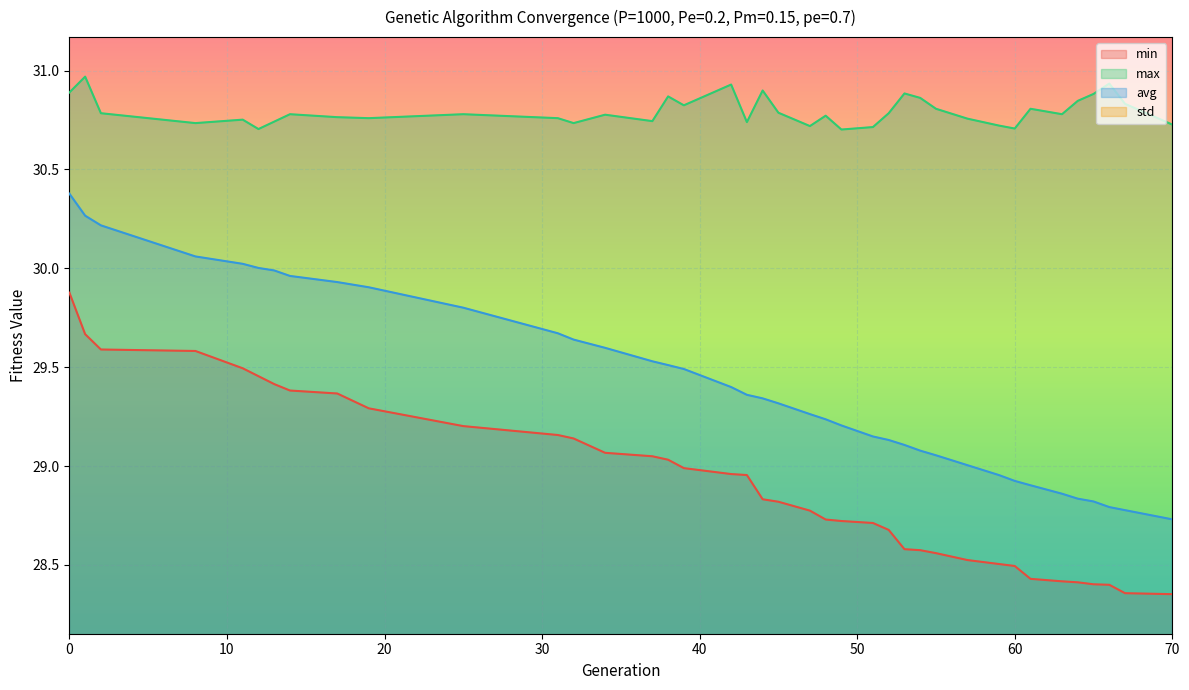

Which series has the largest total across all categories?

max